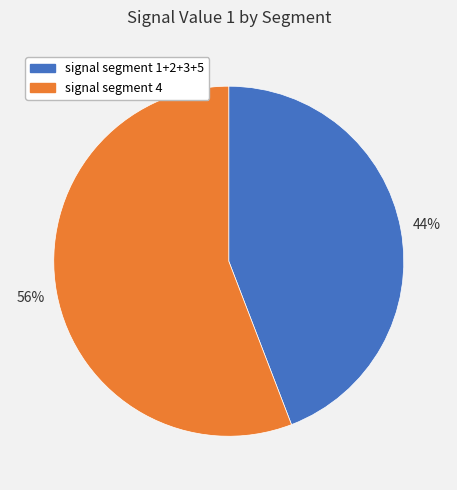

True or false: signal segment 1+2+3+5 accounts for 44% of the total.

True